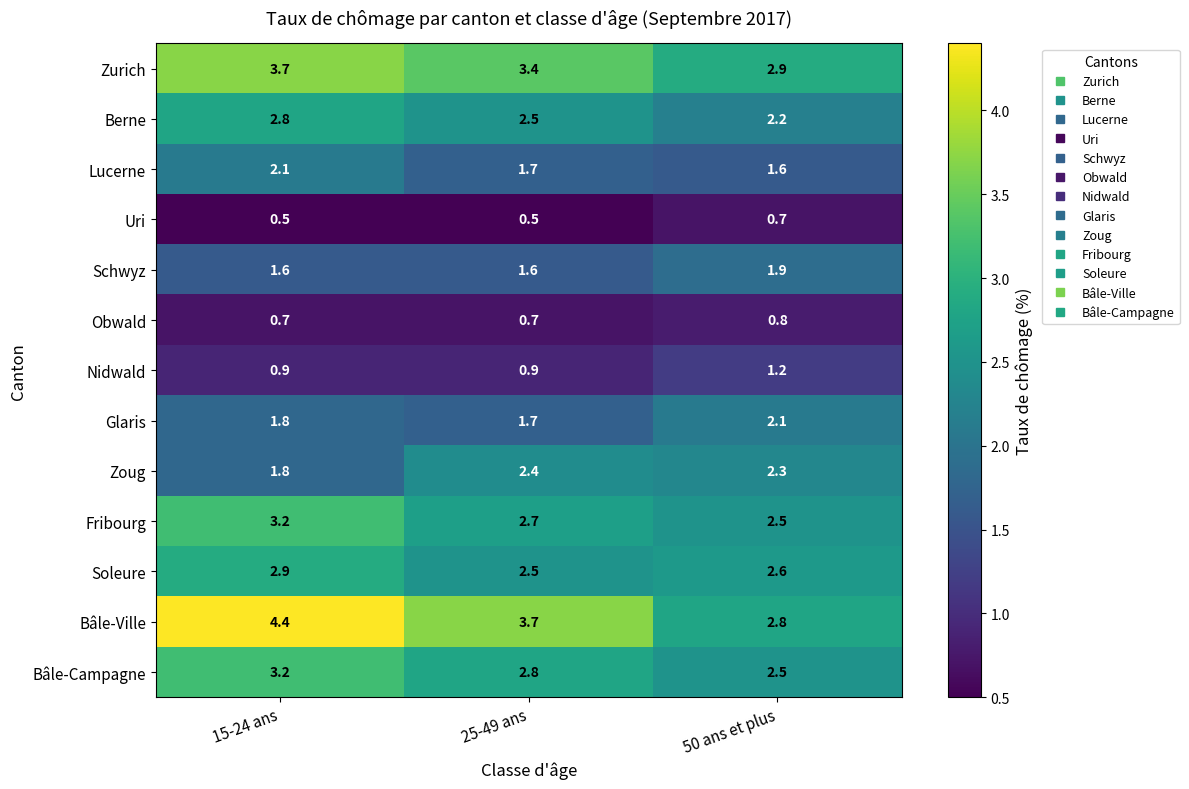

What is the maximum value shown in the chart?

4.4